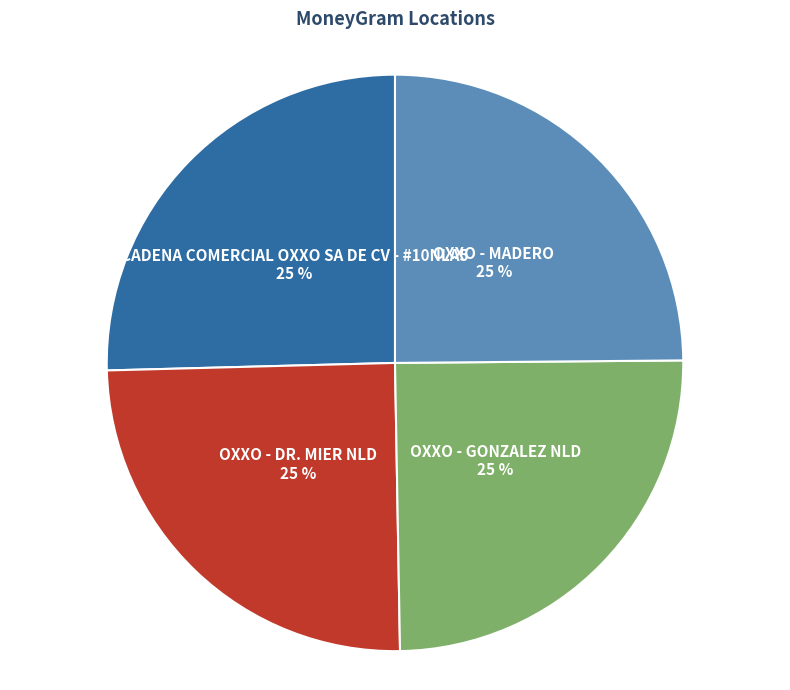

What is the ratio of the value at OXXO - GONZALEZ NLD to the value at CADENA COMERCIAL OXXO SA DE CV - #10NLA5?

1.0